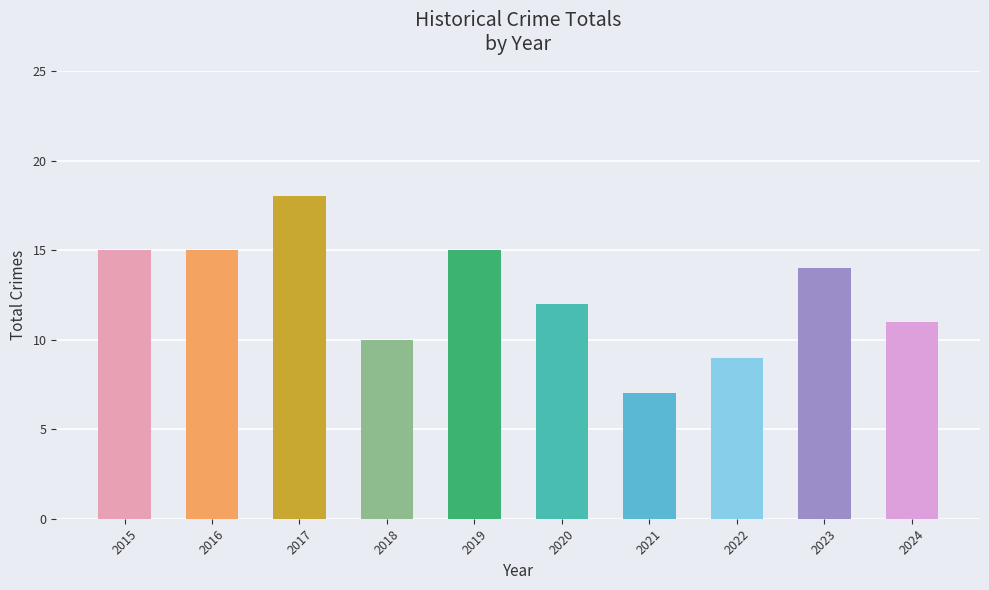

What is the sum of all values?

126